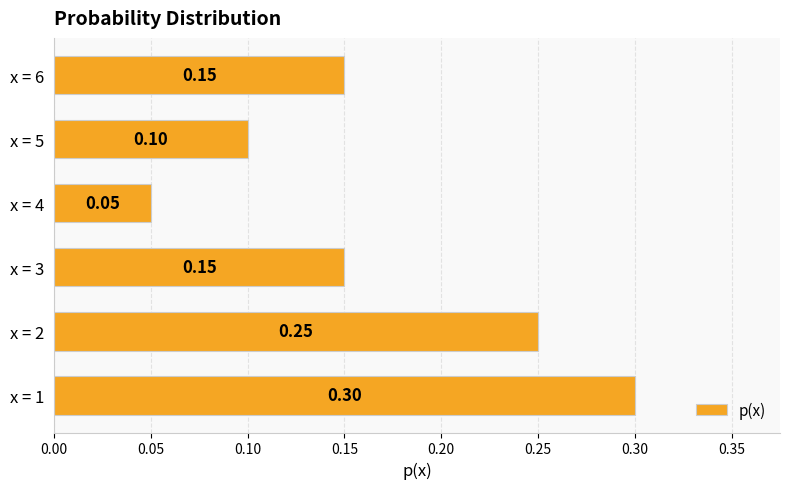

What is the sum of all values?

1.0